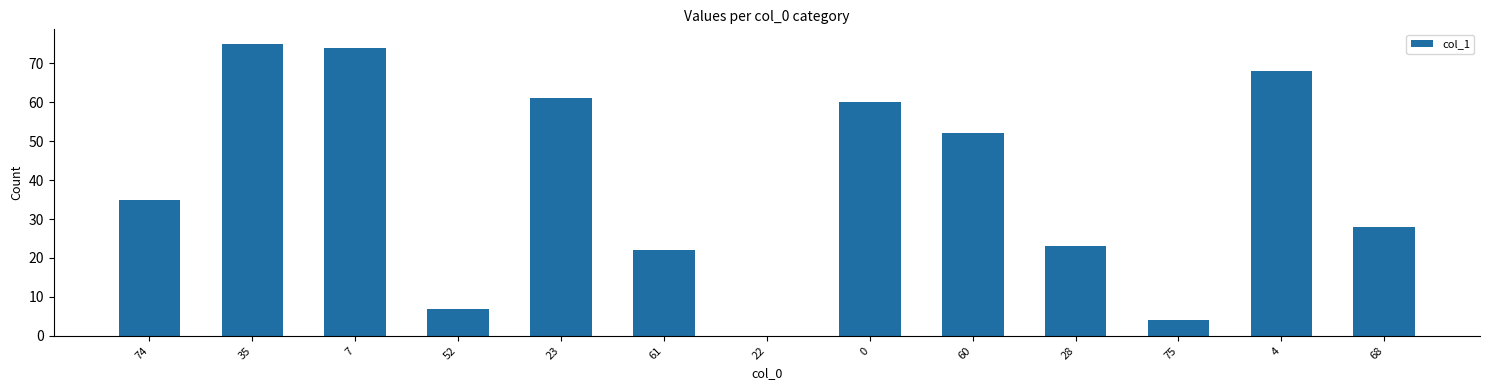

Reading left to right, transcribe all the data shown in this chart.

35	75	74	7	61	22	0	60	52	23	4	68	28